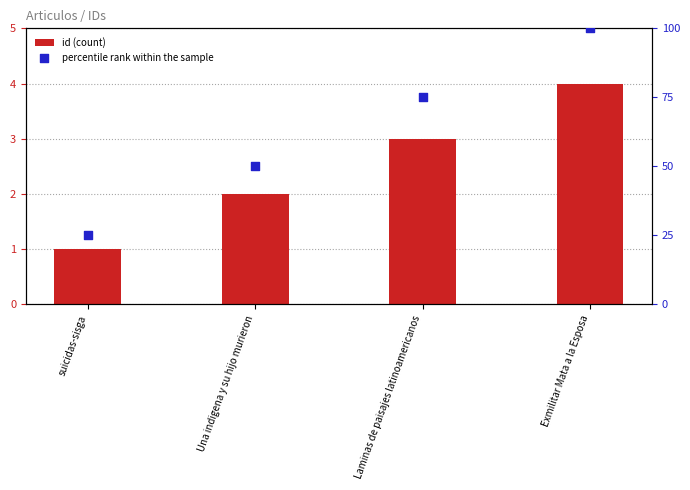

What is the total value across all series at Una indigena y su hijo murieron?

52